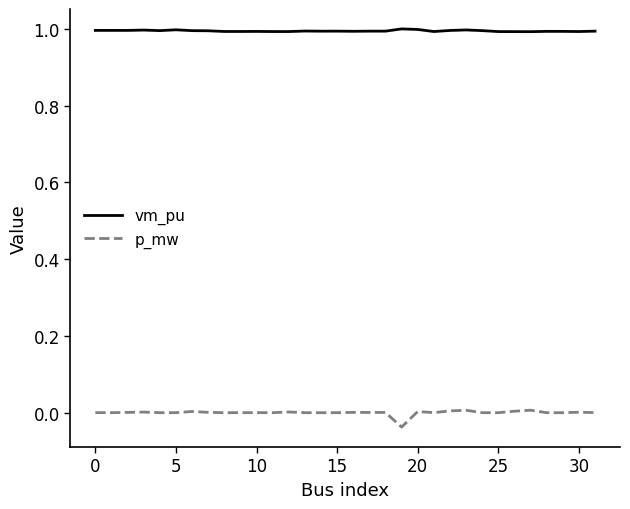

Which series has the largest total across all categories?

vm_pu